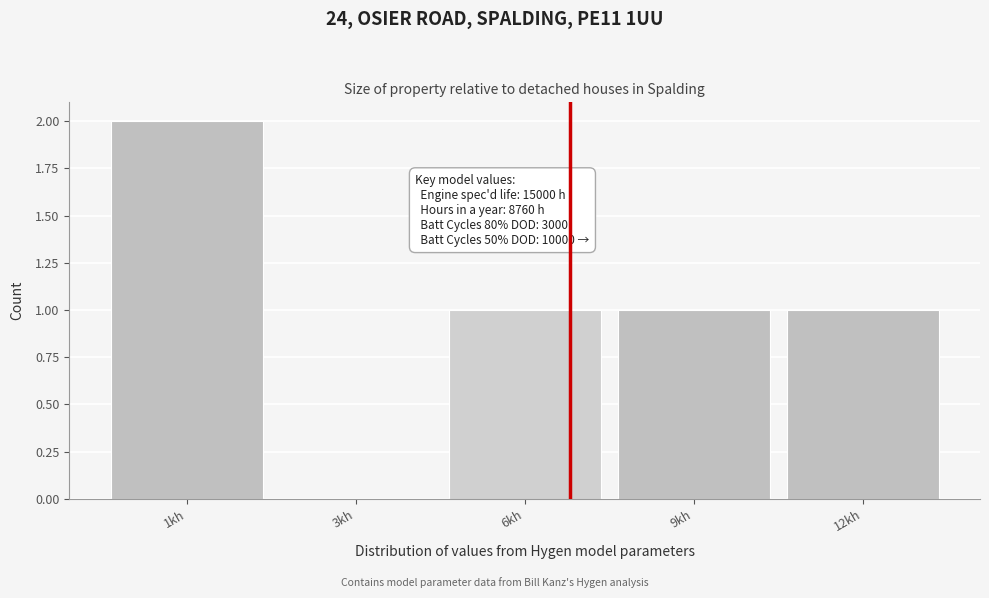

Reading left to right, transcribe all the data shown in this chart.

1kh=2	3kh=0	6kh=1	9kh=1	12kh=1